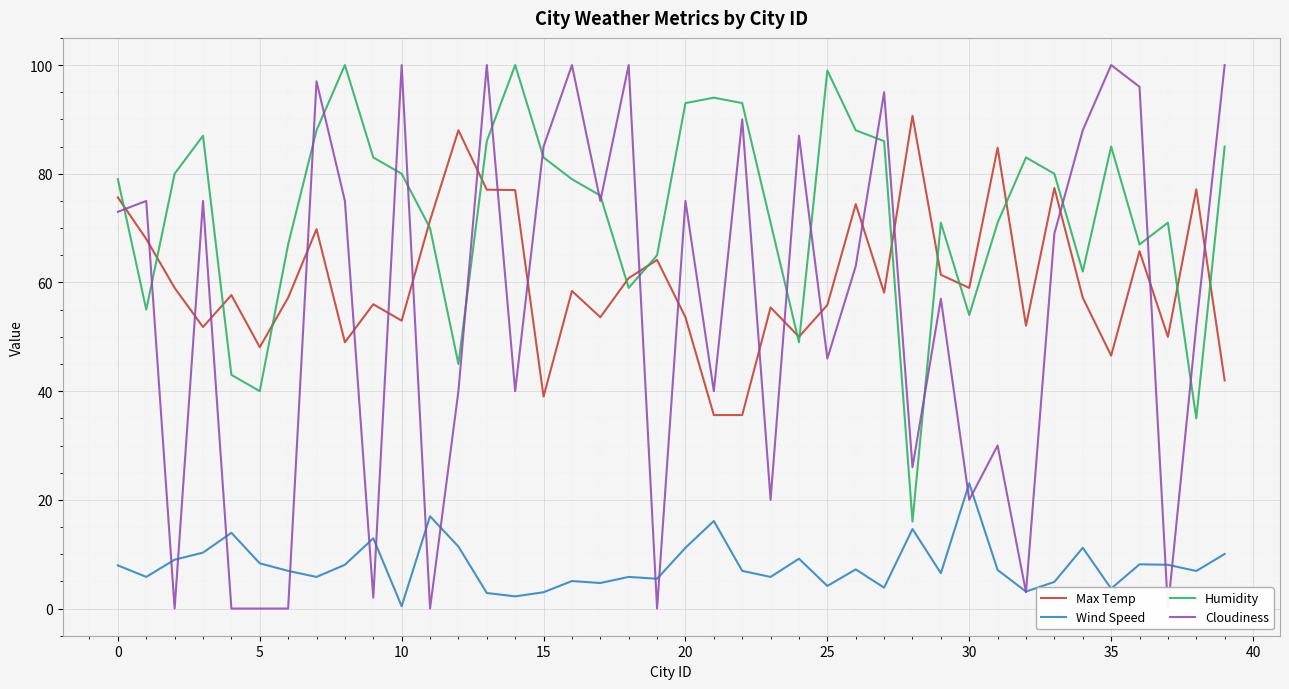

Is it true that Max Temp equals 48.1 at 5?

True